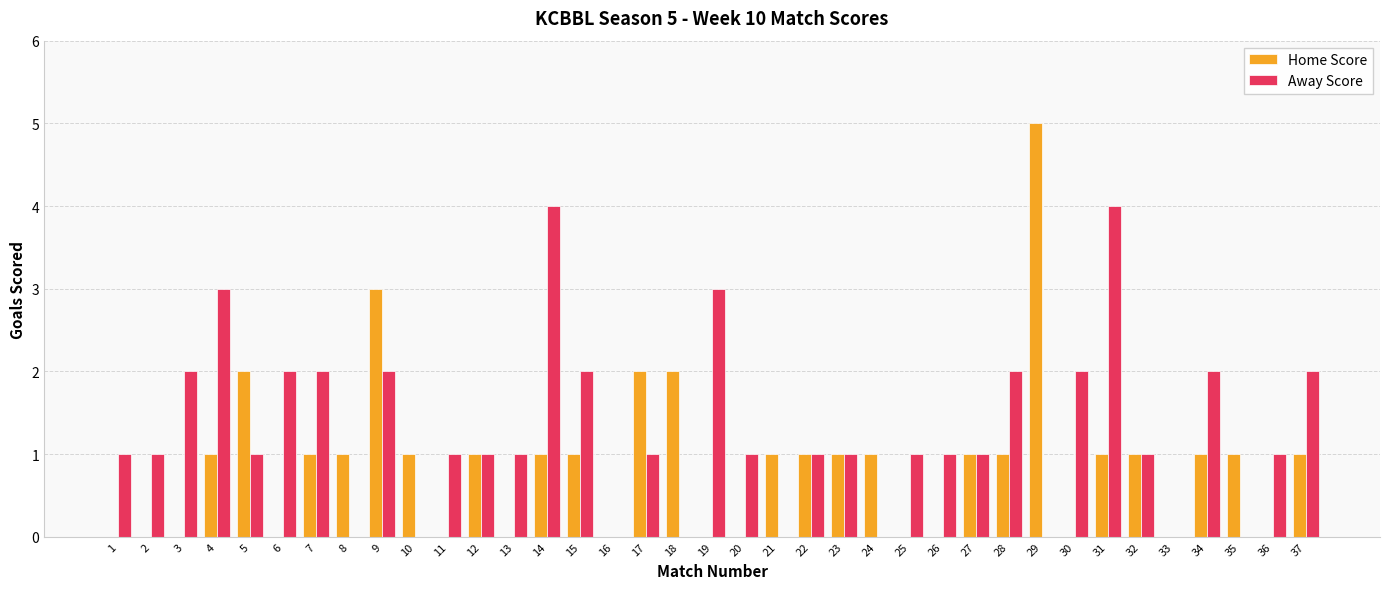

What is the total value across all series at 15?

3